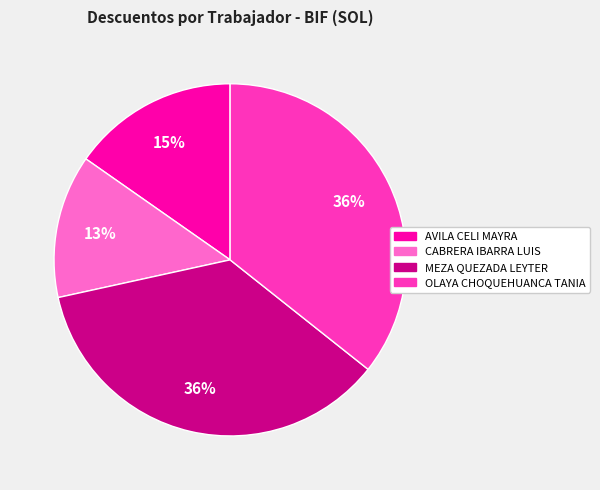

Between CABRERA IBARRA LUIS and MEZA QUEZADA LEYTER, which is larger?

MEZA QUEZADA LEYTER